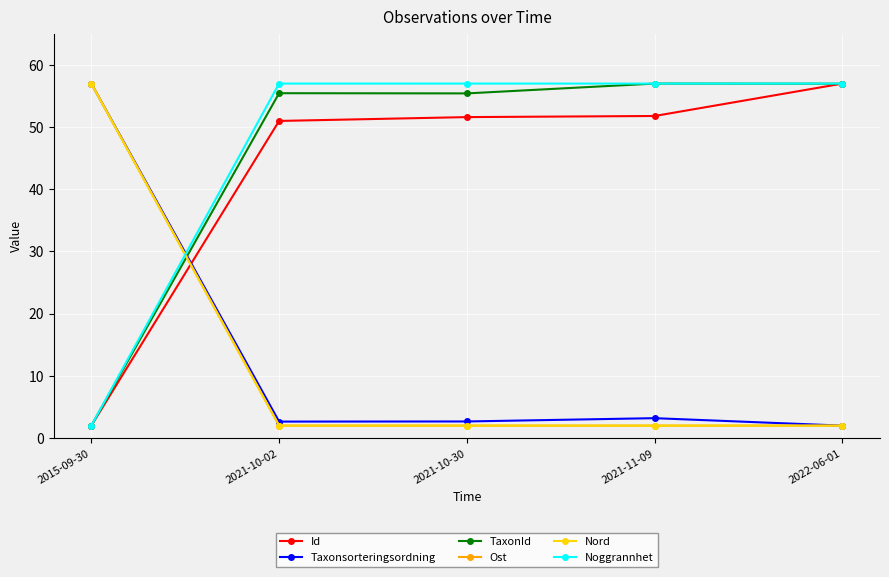

Is this an area chart (filled region under the line)?

No